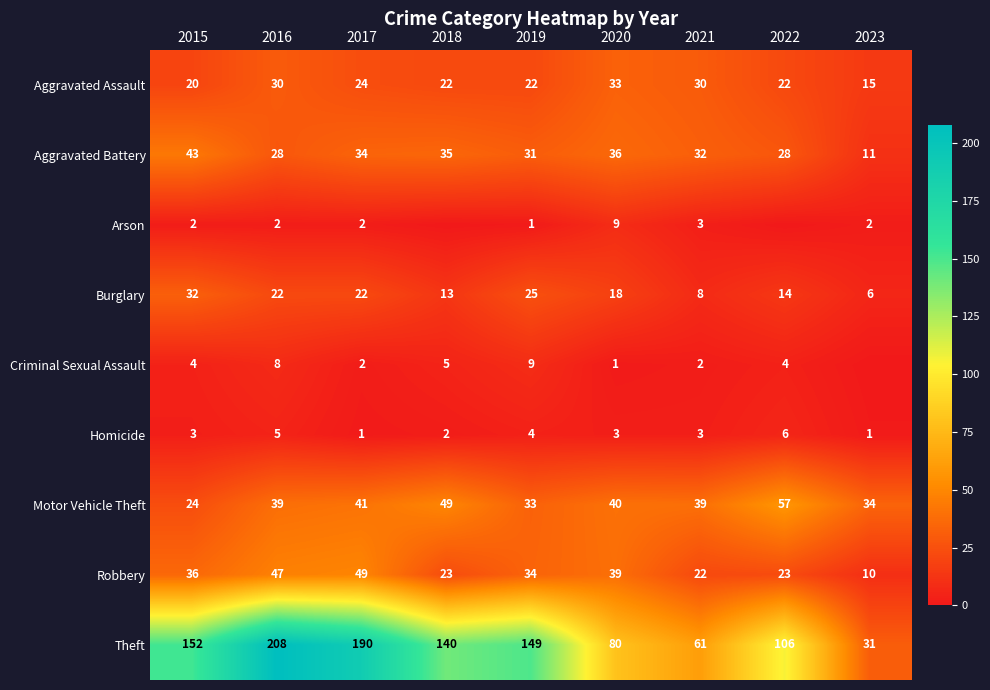

At which label is Robbery closest to 29?

2019